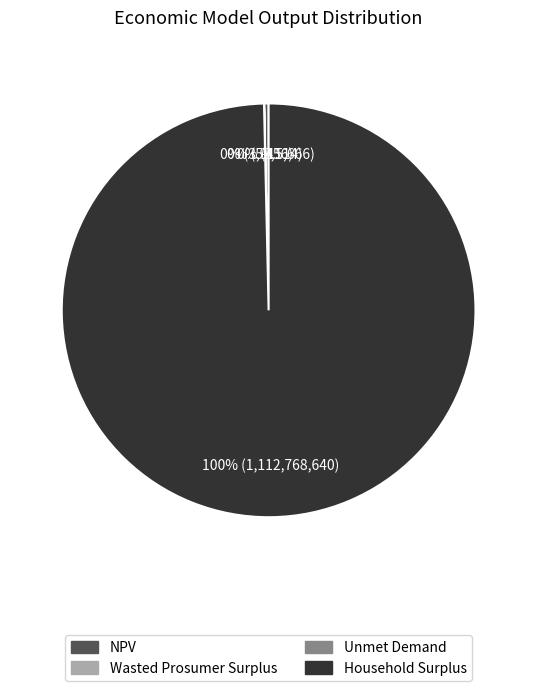

Is there a majority slice in this chart?

Yes